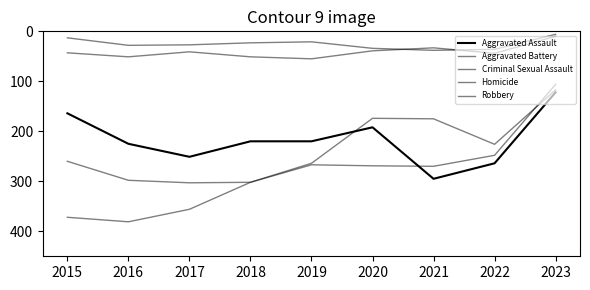

Is this an area chart (filled region under the line)?

No